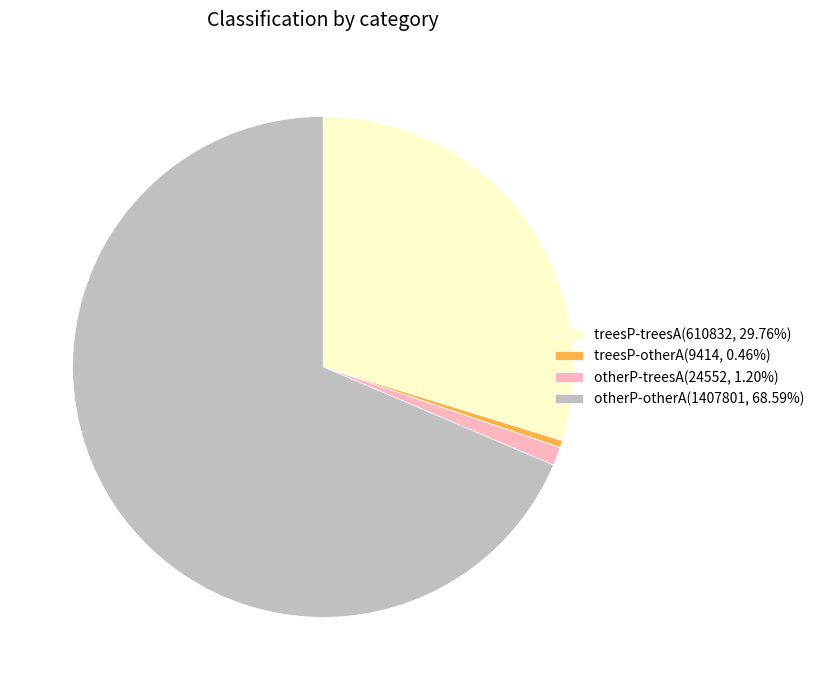

What is the ratio of the value at otherP-otherA(1407801, 68.59%) to the value at otherP-treesA(24552, 1.20%)?

57.3